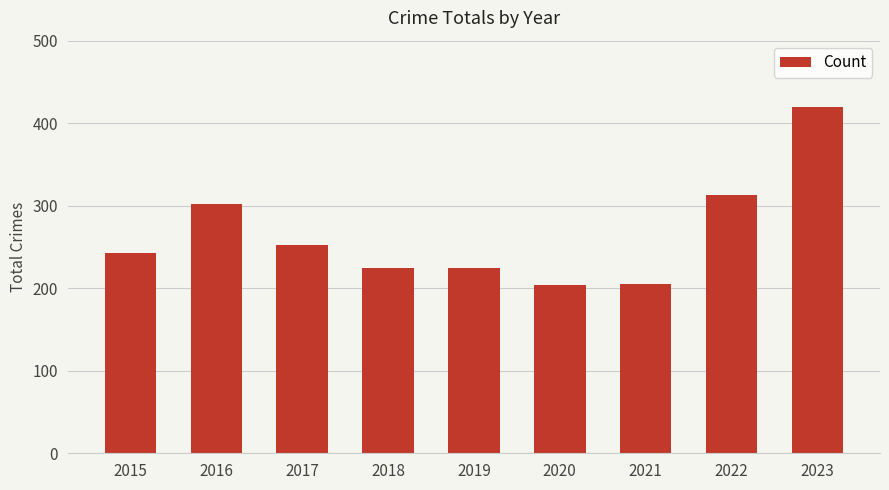

What is the value of the 3rd bar from the left?

252